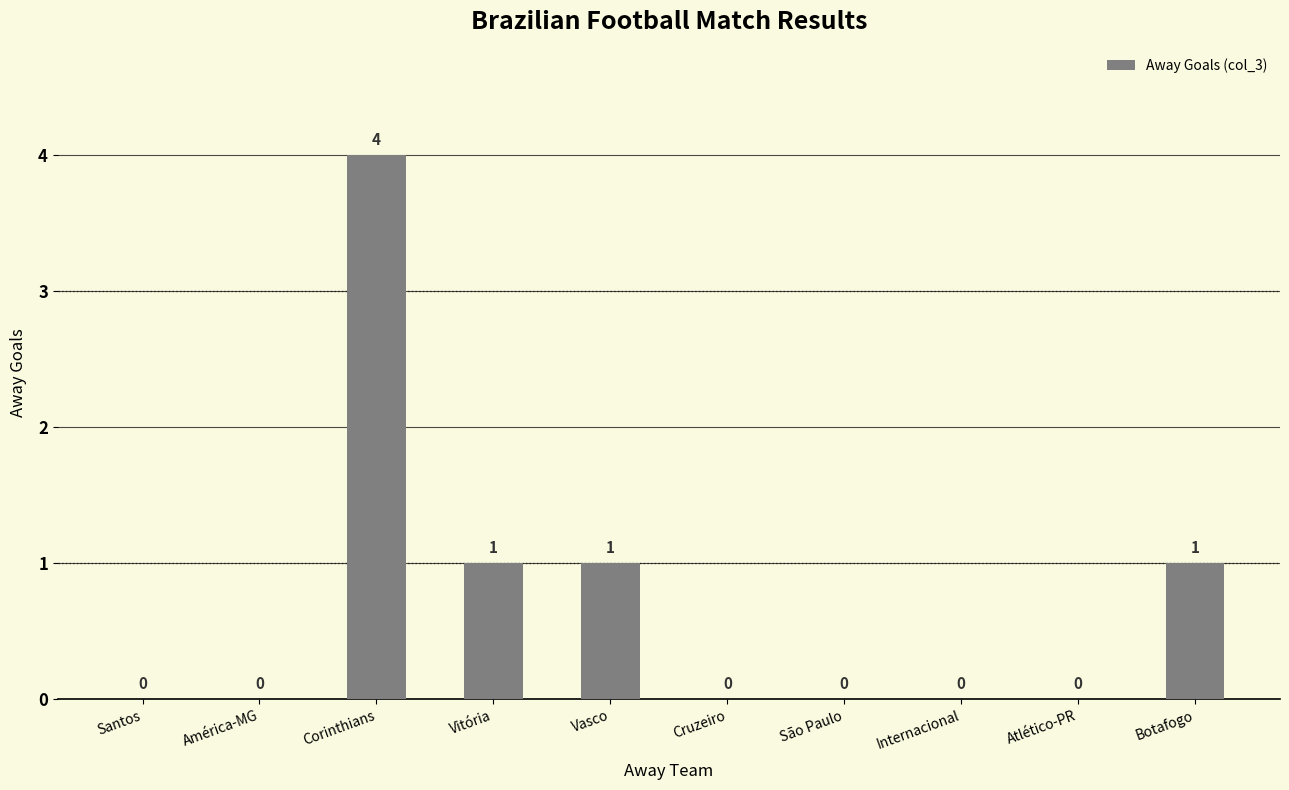

How many values are between 0 and 1?

9